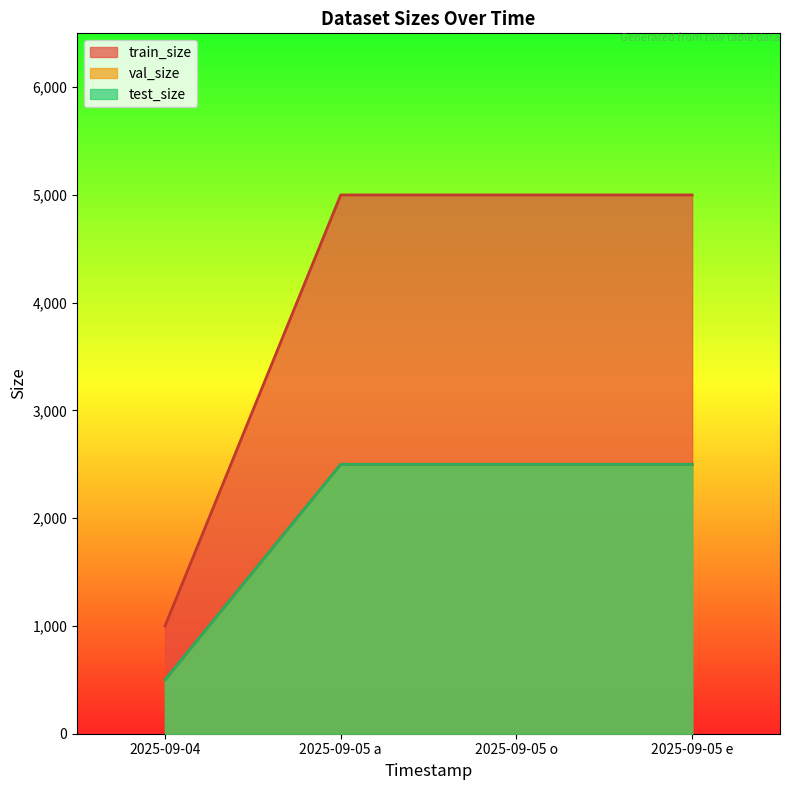

List the labels in order of test_size value, smallest first.

2025-09-04, 2025-09-05 a, 2025-09-05 o, 2025-09-05 e